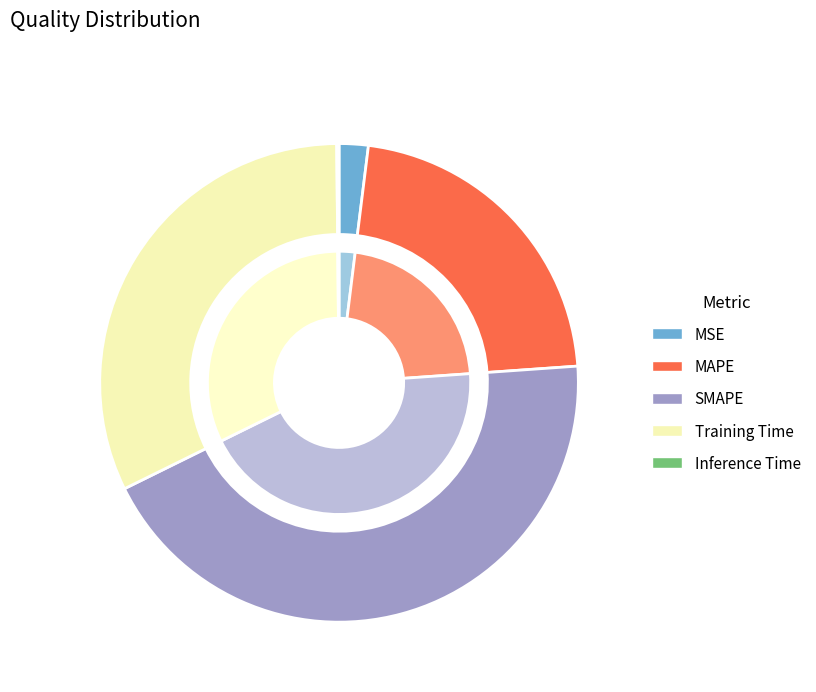

To the nearest percent, what portion does SMAPE represent?

44%